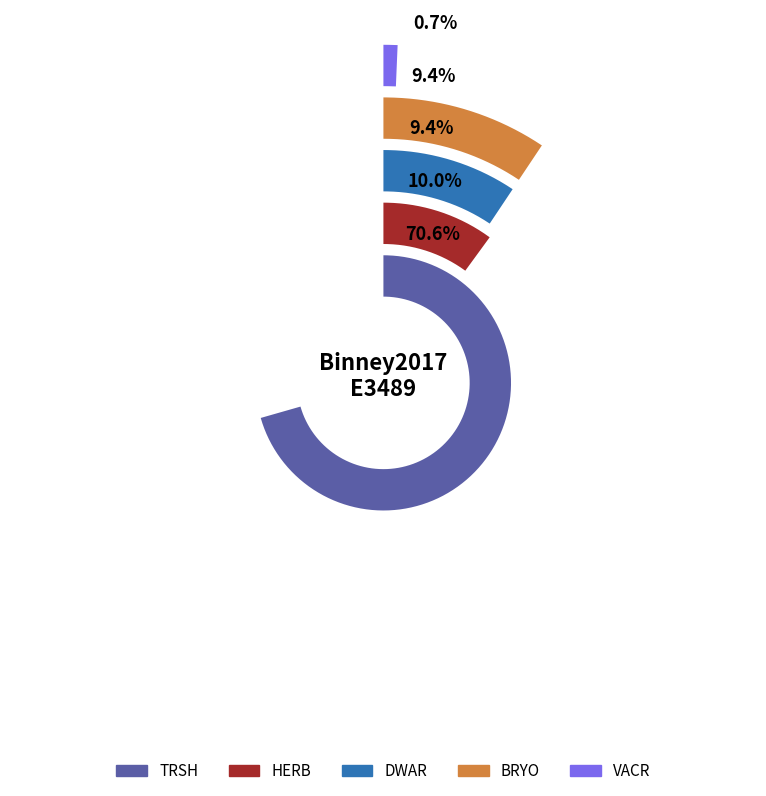

Which category has the biggest portion of the pie?

TRSH